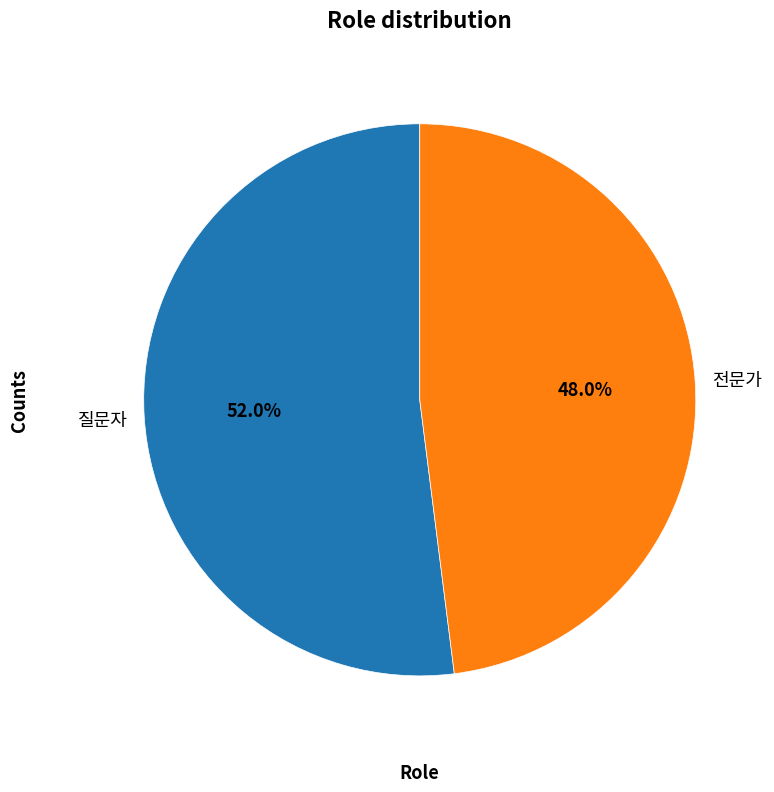

Does any single category account for the majority?

Yes